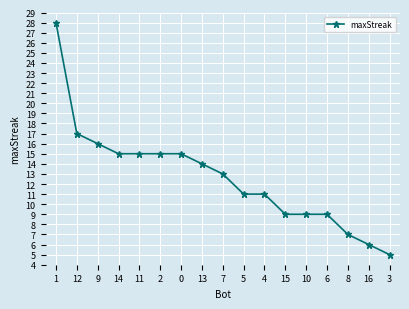

How many lines are shown in the chart?

1